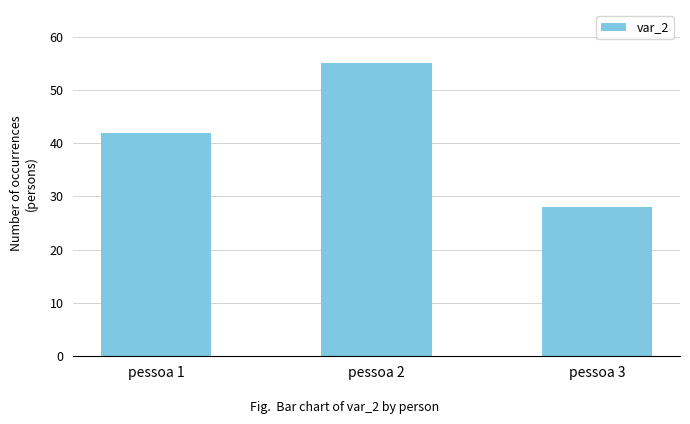

How many data points does each series have?

3